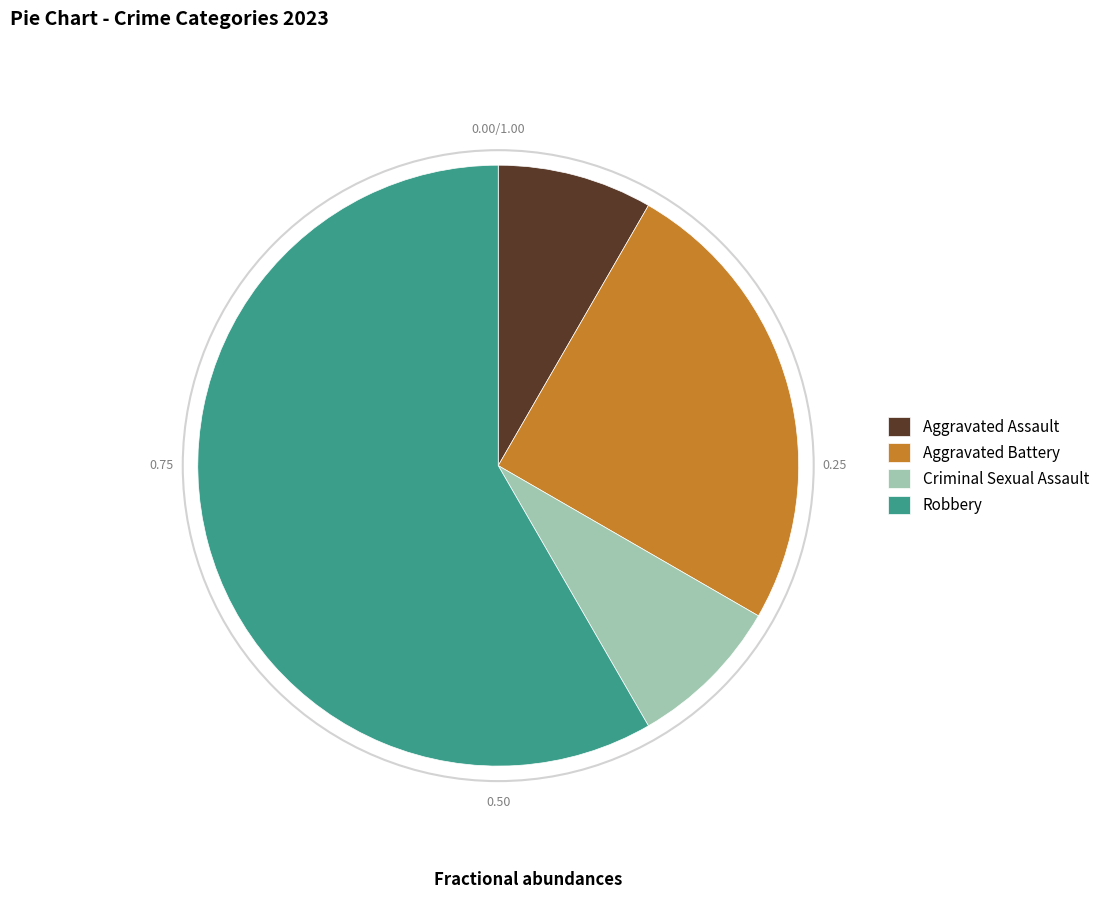

Between Robbery and Aggravated Battery, which is larger?

Robbery